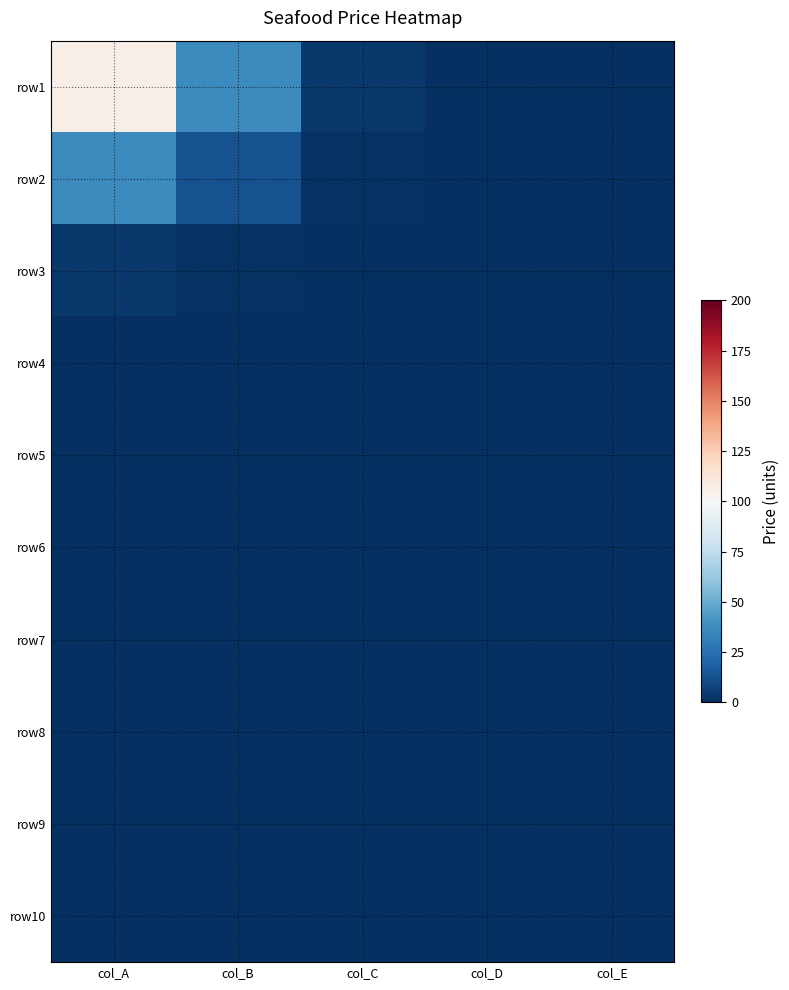

List the series in order of their peak value, highest first.

row1, row2, row3, row4, row5, row6, row7, row8, row9, row10